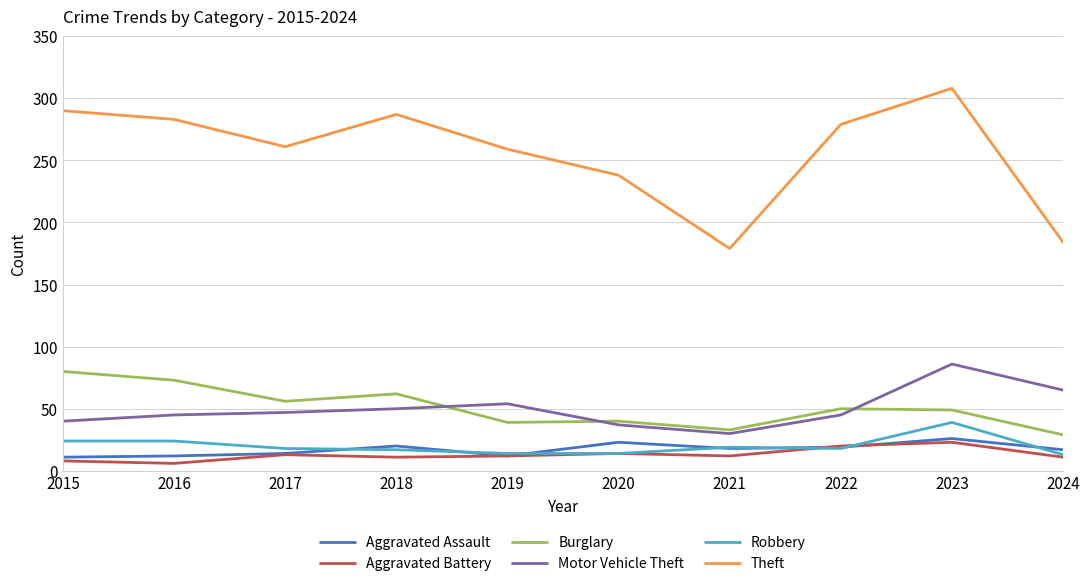

At which category does the chart reach its peak across all series?

2023